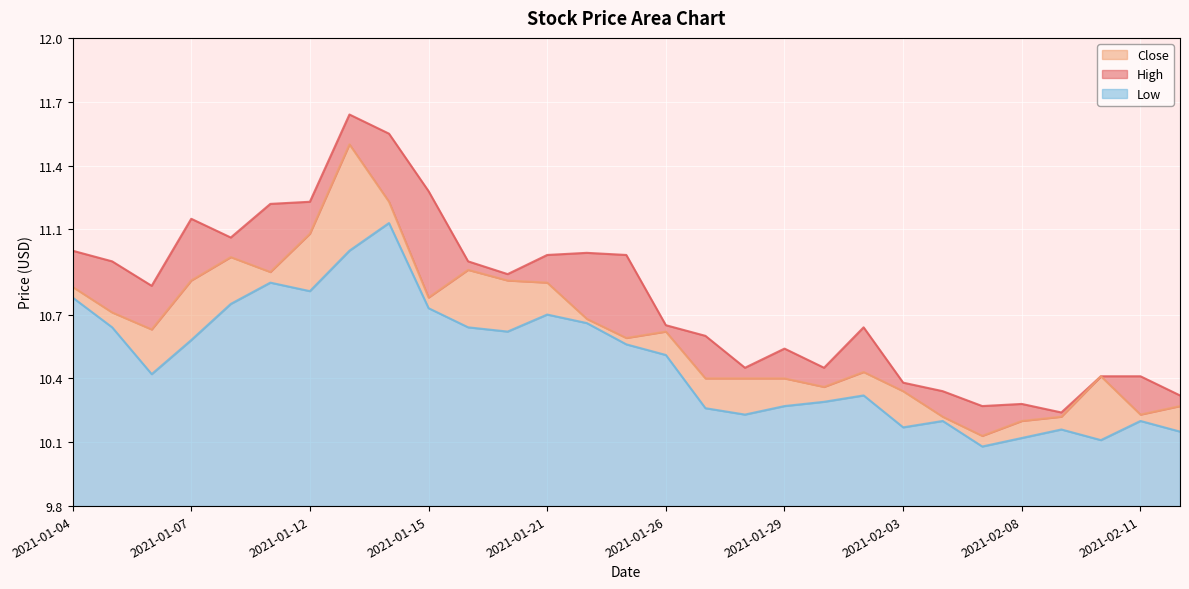

What is the label of the 24th point from the right?

2021-01-11